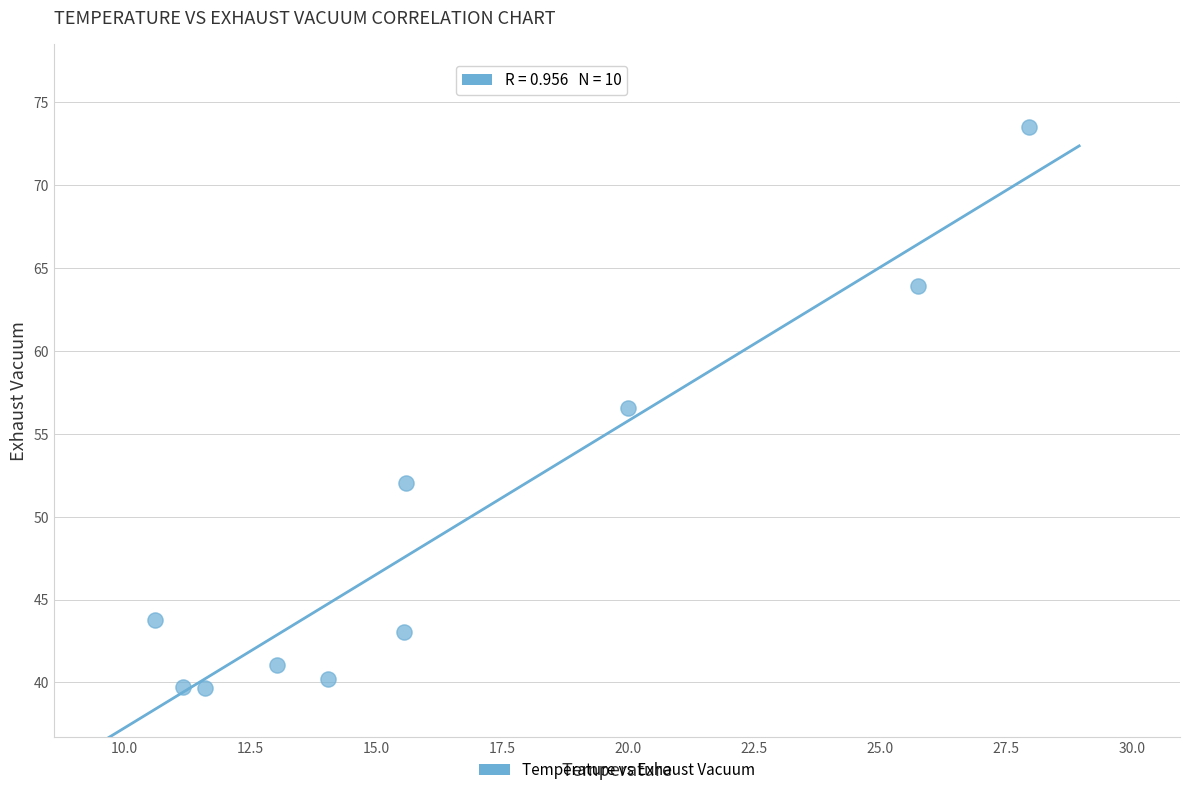

What is the range of Y values (max minus min)?

33.8